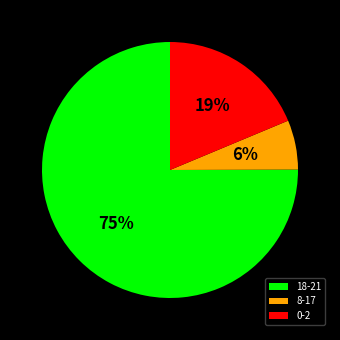

Is the sum of 0-2 and 18-21 greater than half?

Yes